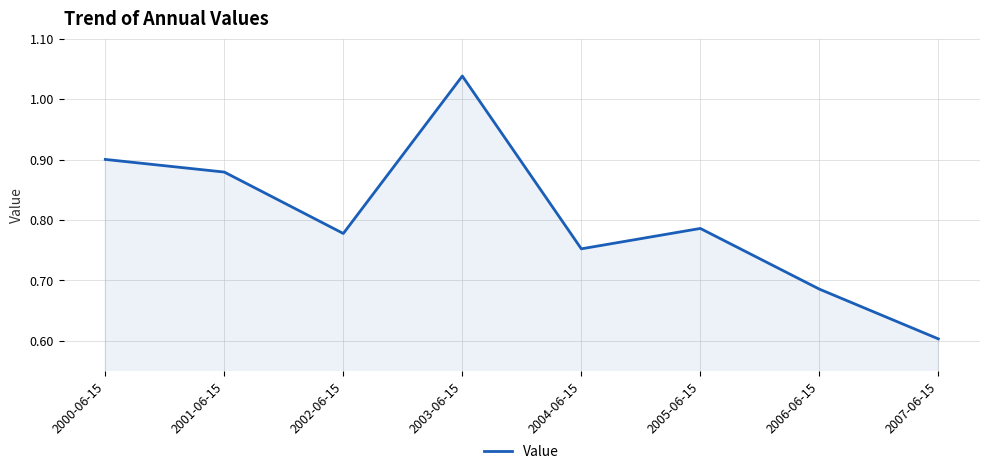

What is the smallest value displayed?

0.6